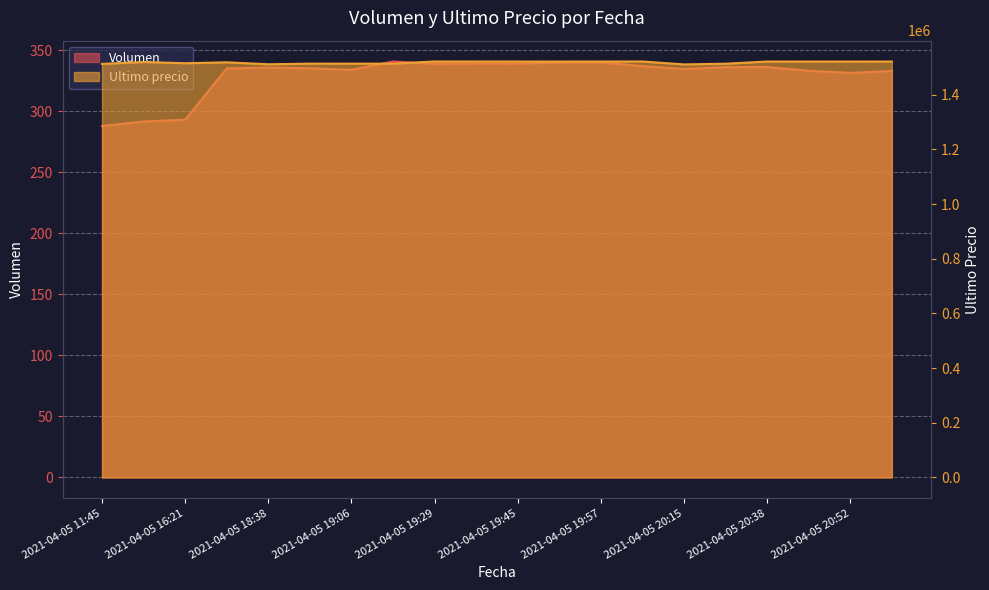

What position from the right is 2021-04-05 20:15?

6